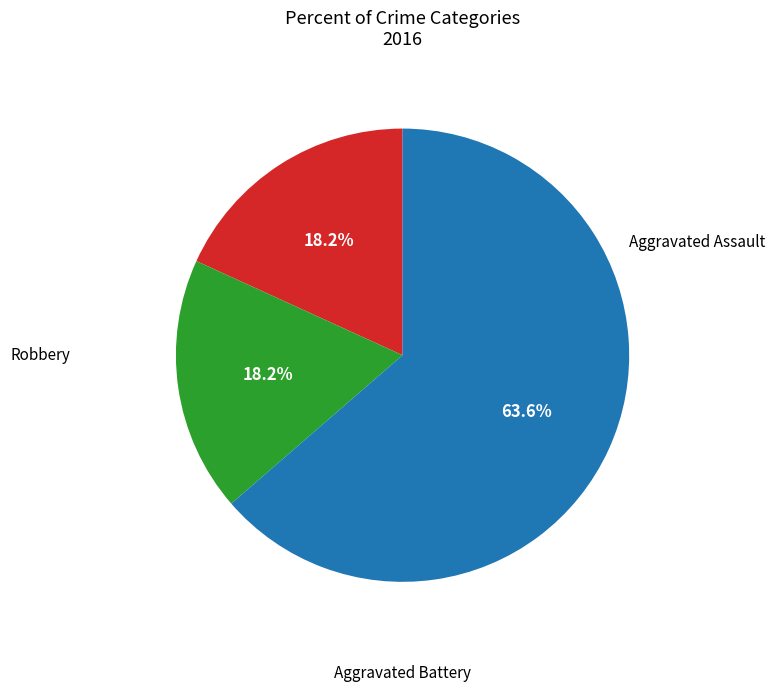

Is there a majority slice in this chart?

Yes